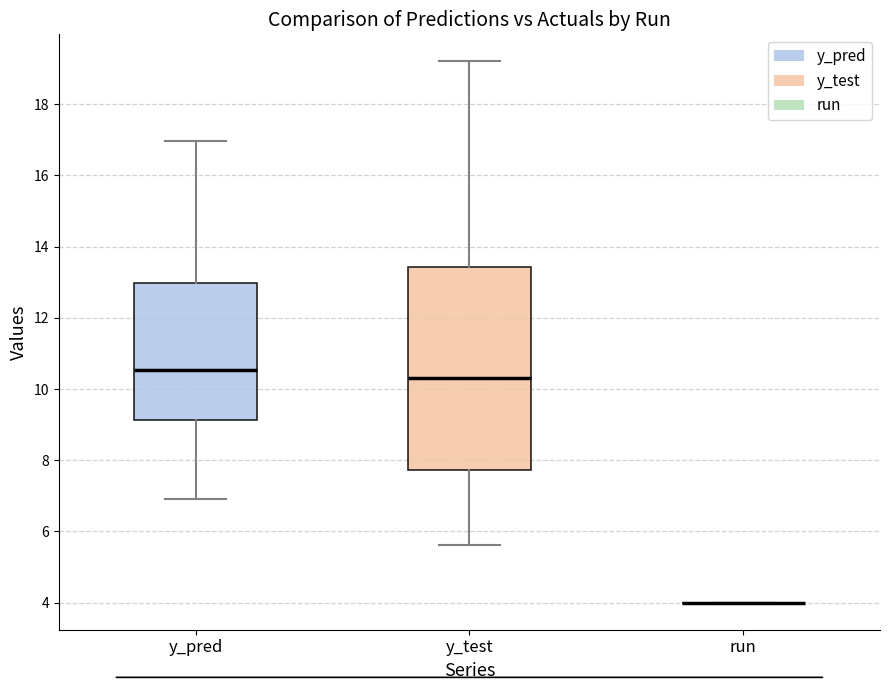

Reading left to right, transcribe this box plot: for each box, give where its median line is, the range the box spans, and where its two whiskers end, as read against the y-axis. The values are not printed on the chart, so give them approximately, as read against the axis.

y_pred: median 10.6, box 9.2 to 13.0, whiskers 7.0 to 17.0
y_test: median 10.4, box 7.8 to 13.4, whiskers 5.6 to 19.2
run: box collapsed to a line at 4.0, whiskers 4.0 to 4.0